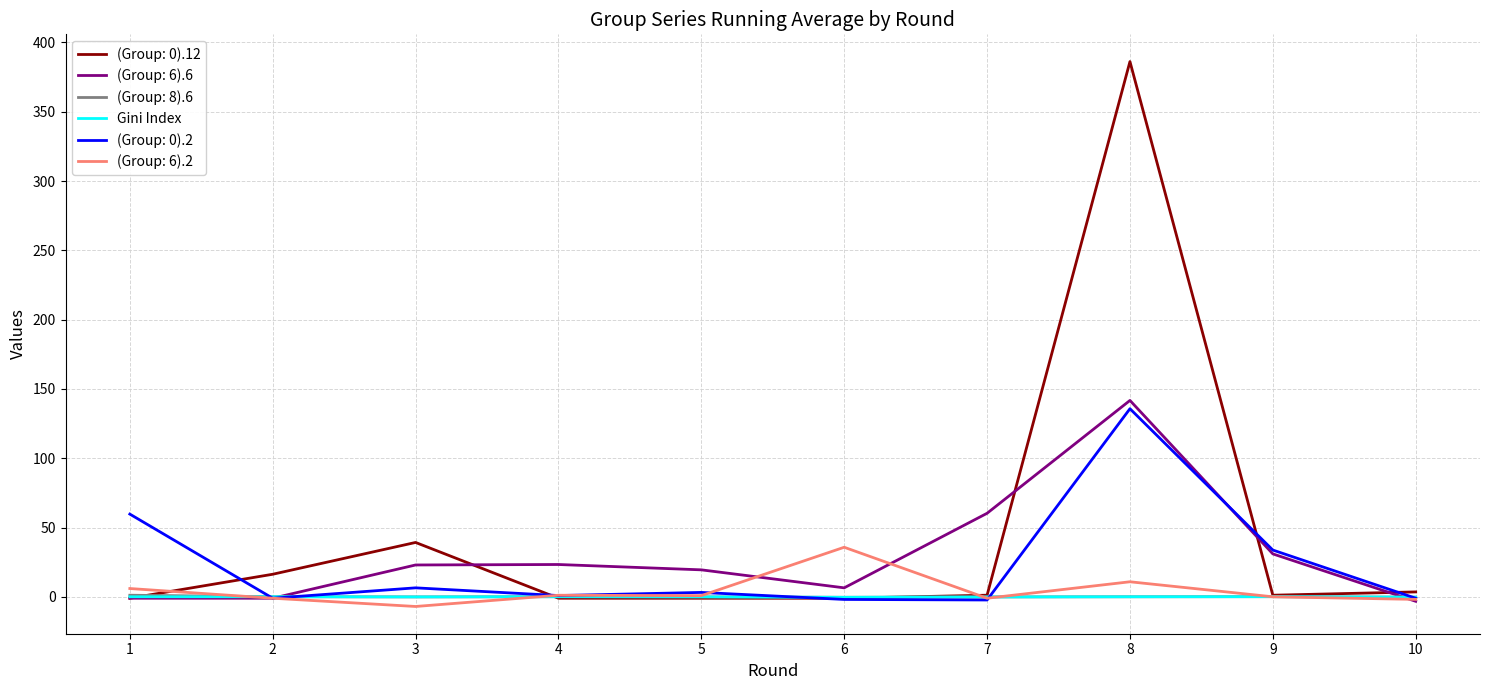

Is the value of (Group: 0).2 at 1 greater than the value of (Group: 0).12 at 2?

Yes